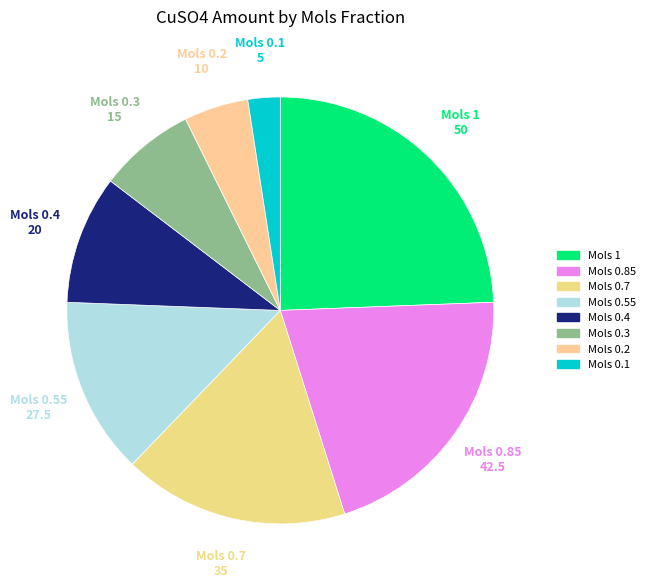

How many segments does this pie chart have?

8